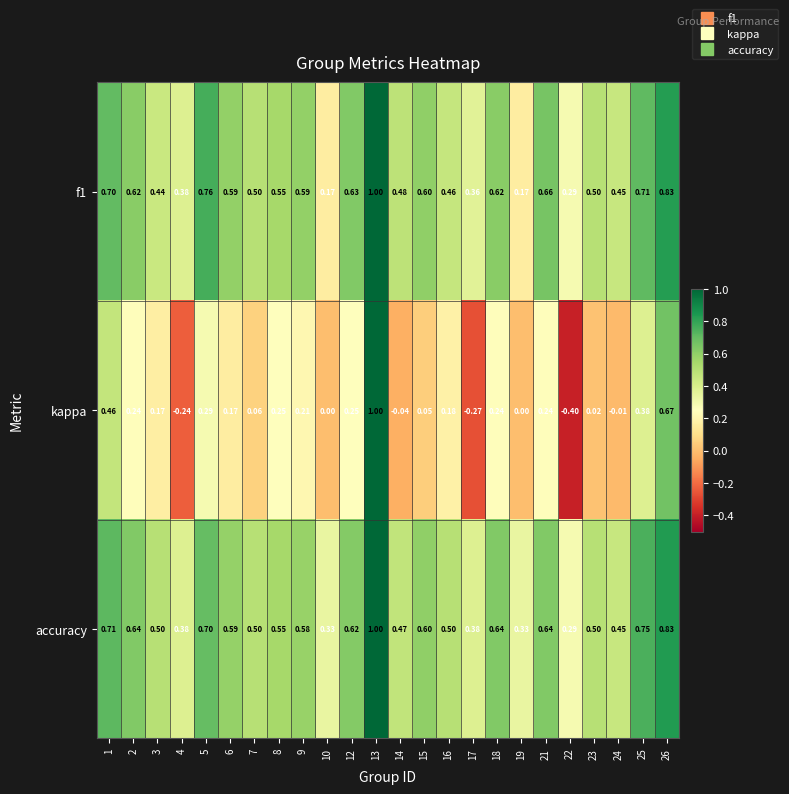

Which series has the largest range (max minus min)?

kappa